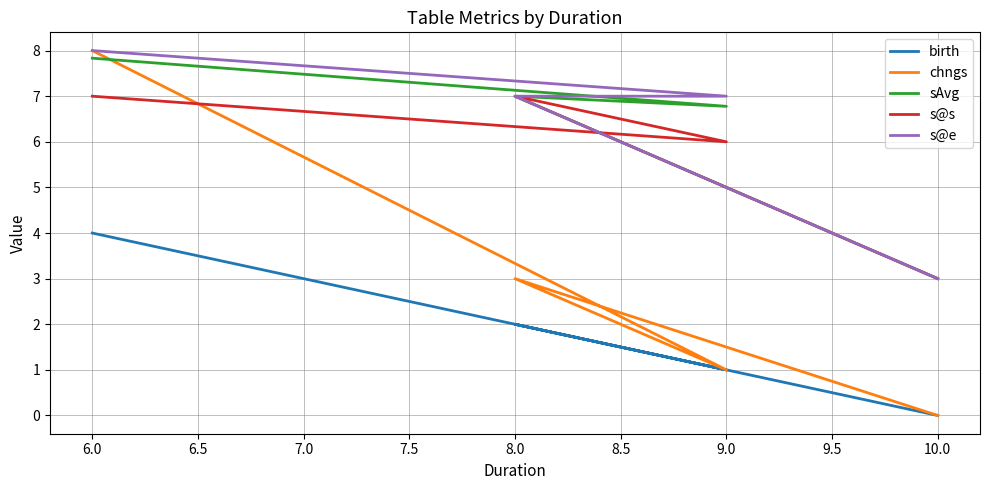

Does the chart have visible grid lines?

Yes